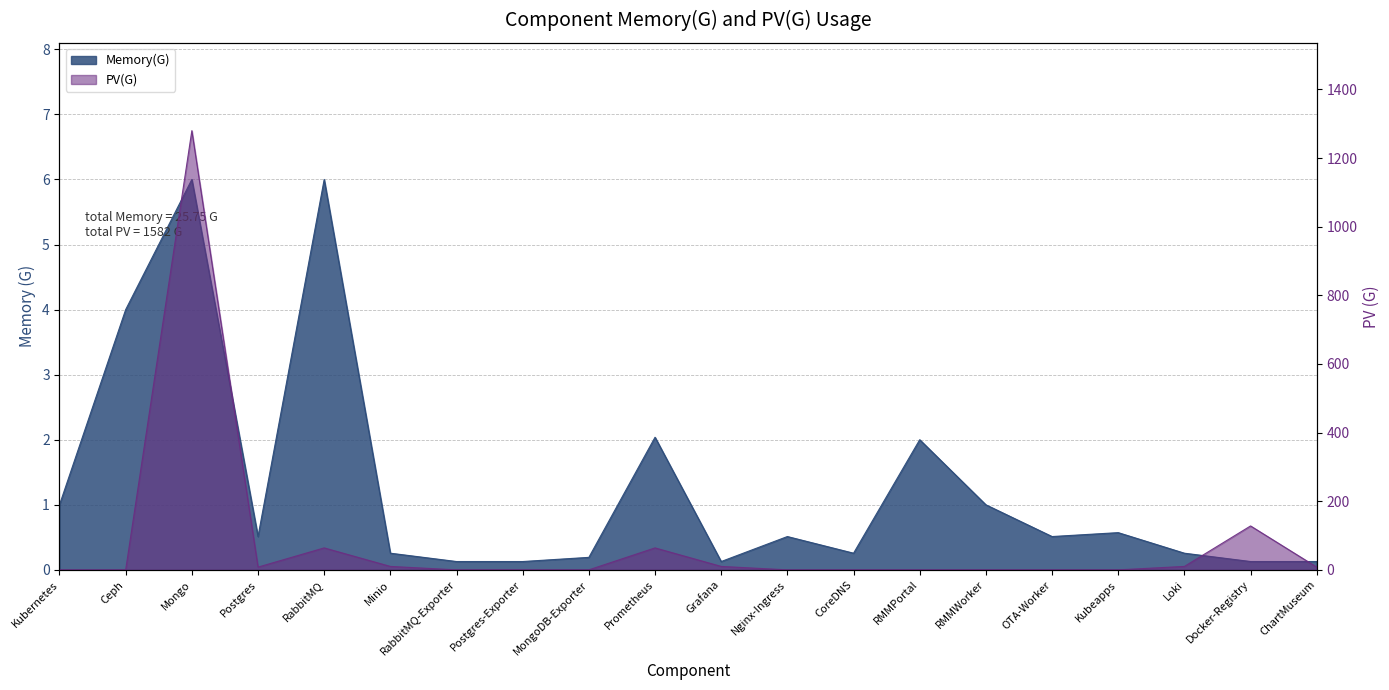

Between which two adjacent categories do Memory(G) and PV(G) first intersect?

Ceph and Mongo